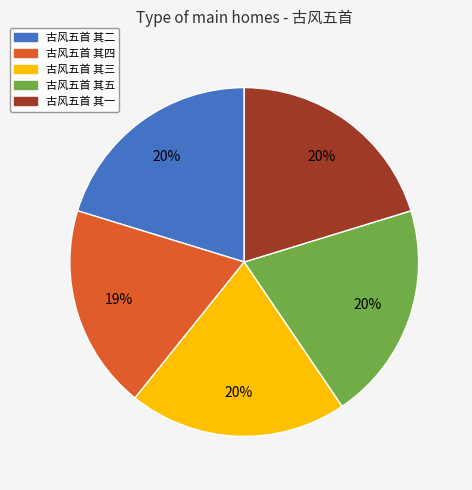

Combined, do 古风五首 其五 and 古风五首 其一 account for over 50%?

No